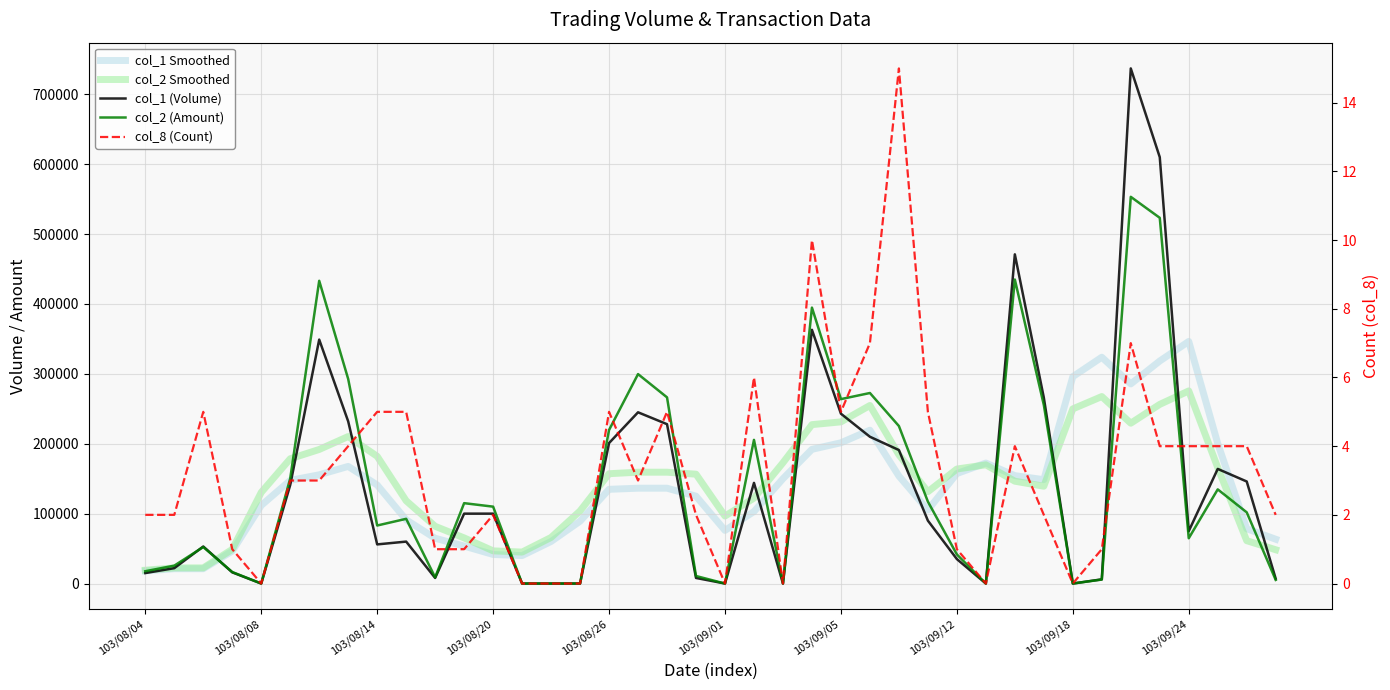

At which category is the sum across all series the highest?

34